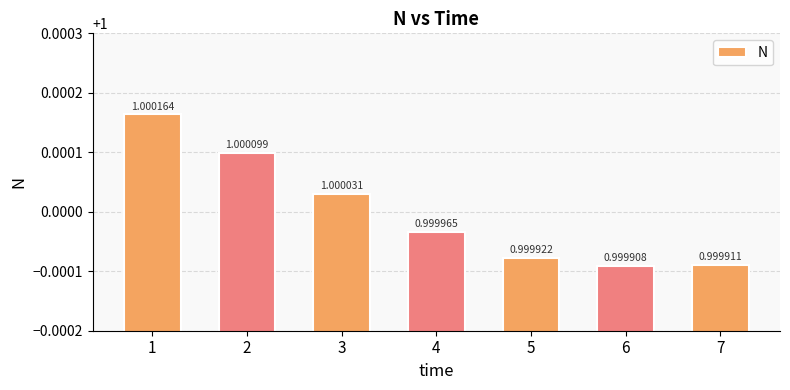

How many distinct data groups are displayed?

1